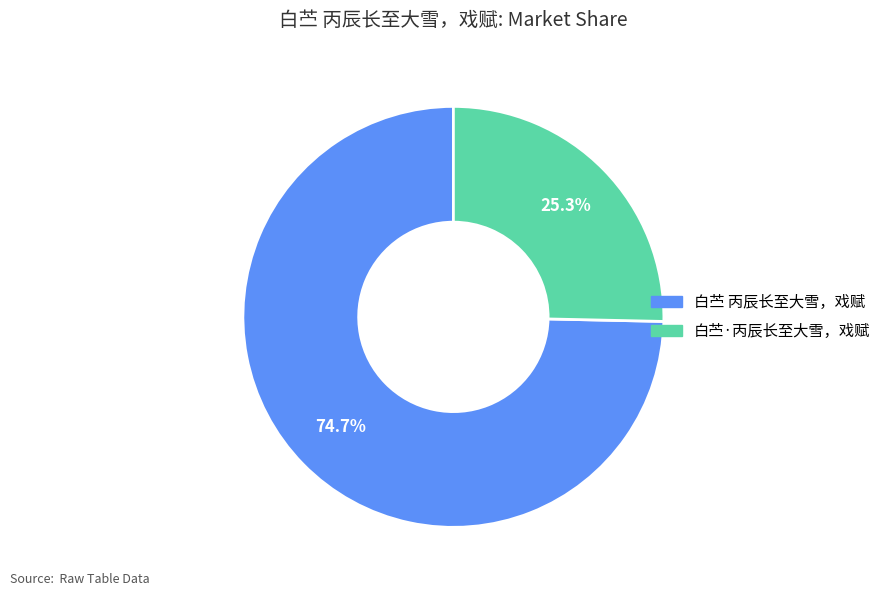

Count the number of slices in the pie.

2